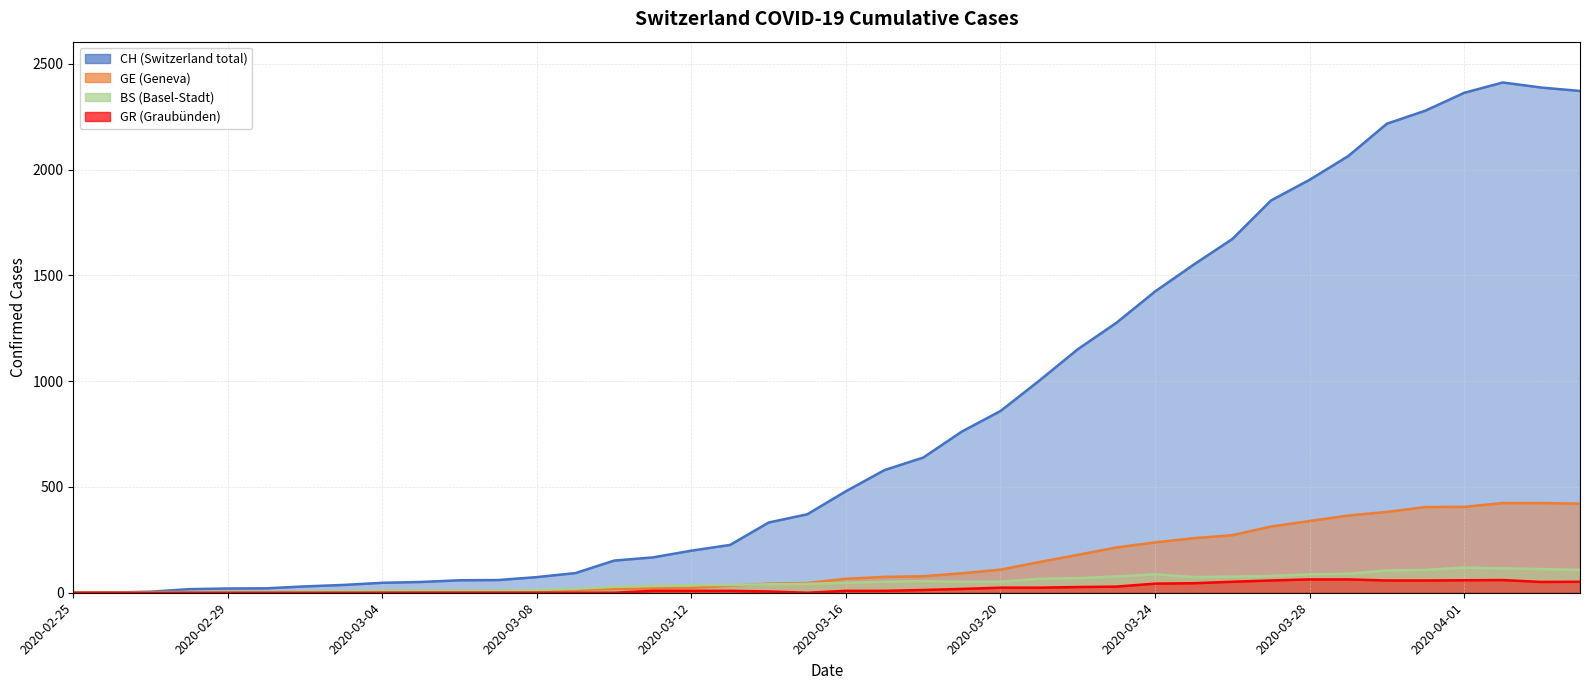

At which category is the sum across all series the highest?

2020-04-02